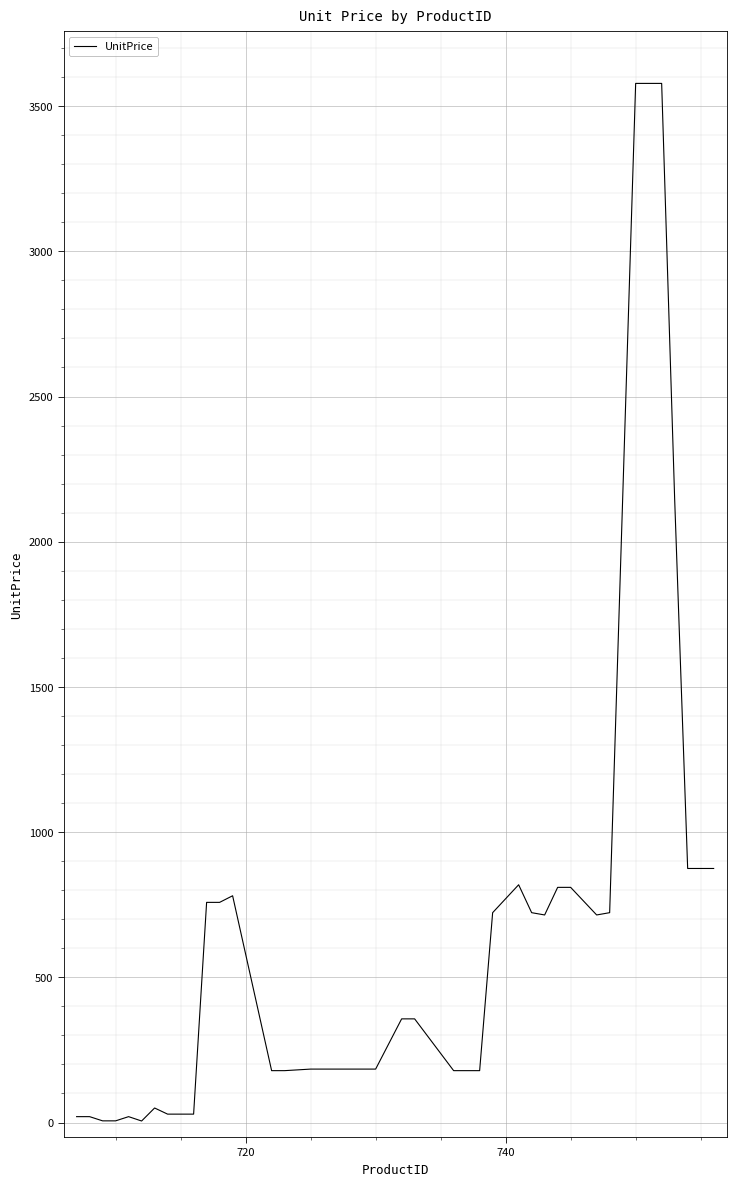

What is the greatest value displayed?

3578.3